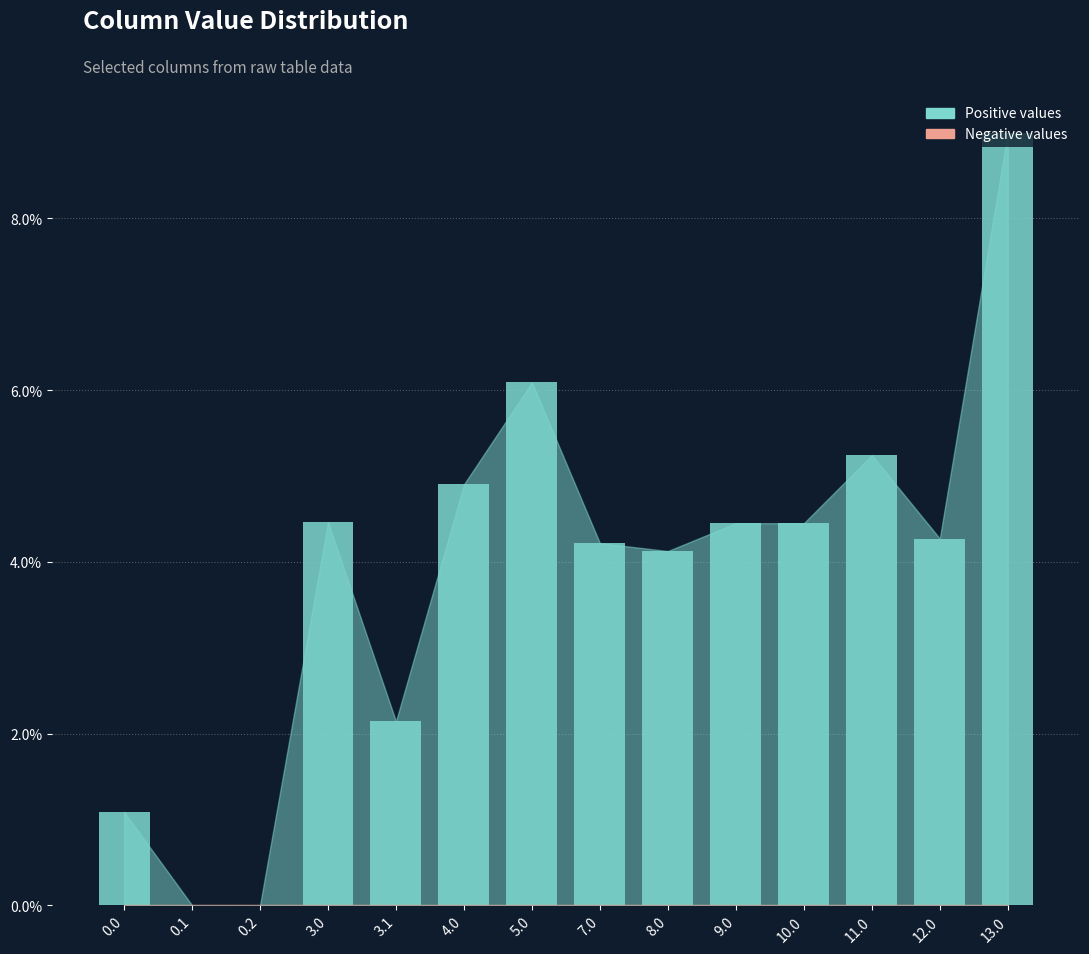

The value at 0.1 is 0.0. True or false?

True